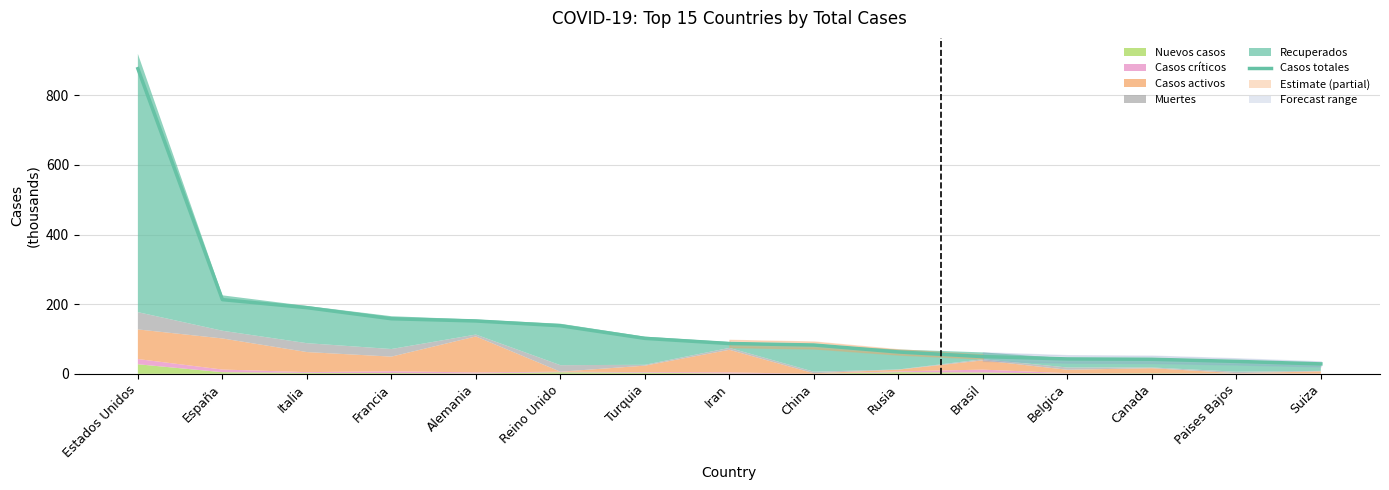

How many lines are shown in the chart?

1